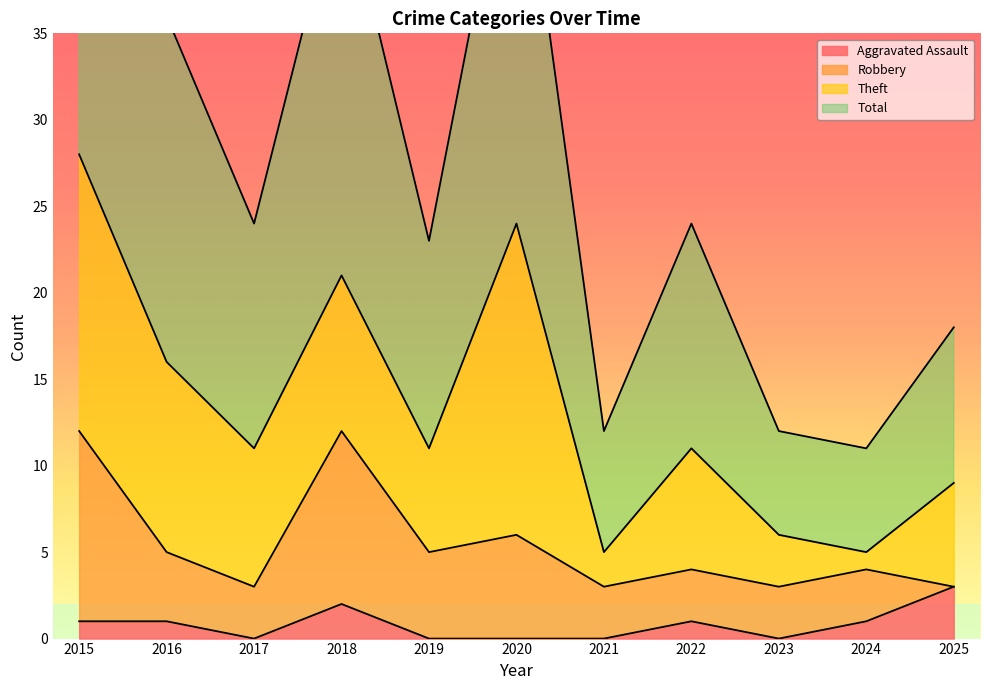

Which series changed the most between 2020 and 2022?

Total